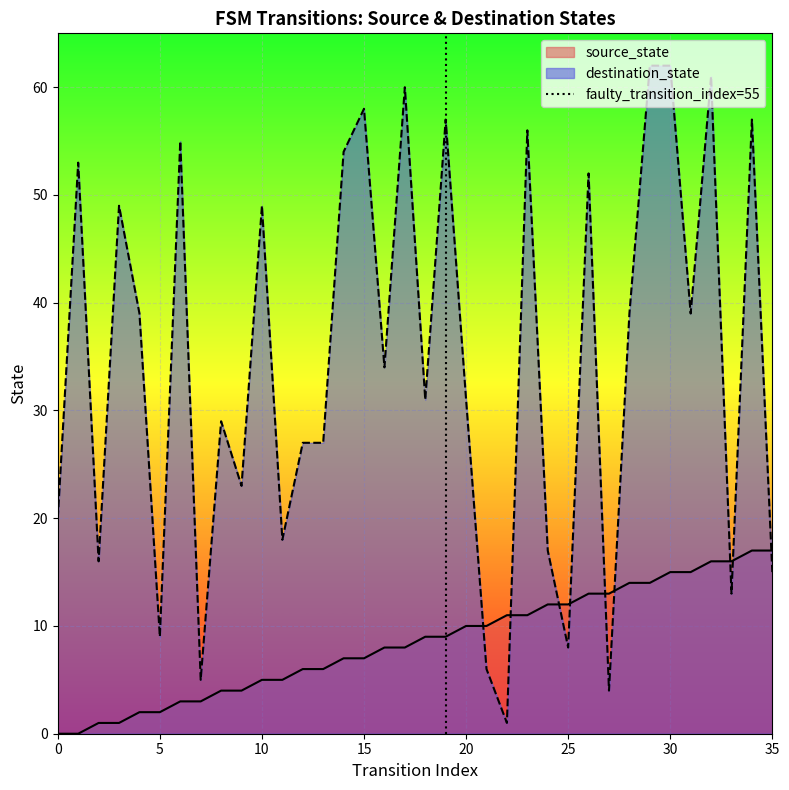

The destination_state series shows 62 at 30. True or false?

True